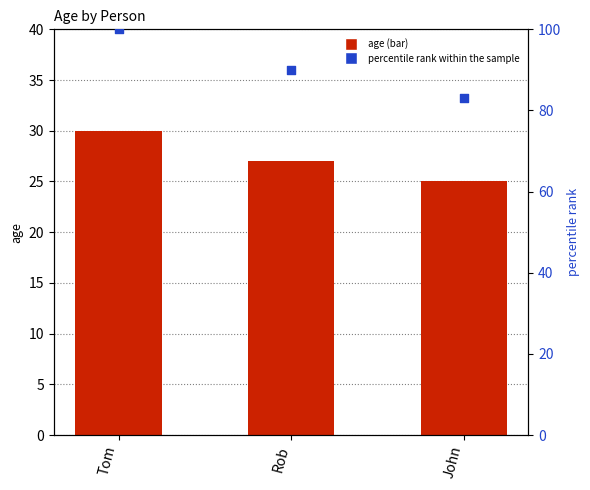

Which series reaches the maximum Y coordinate?

percentile rank within the sample